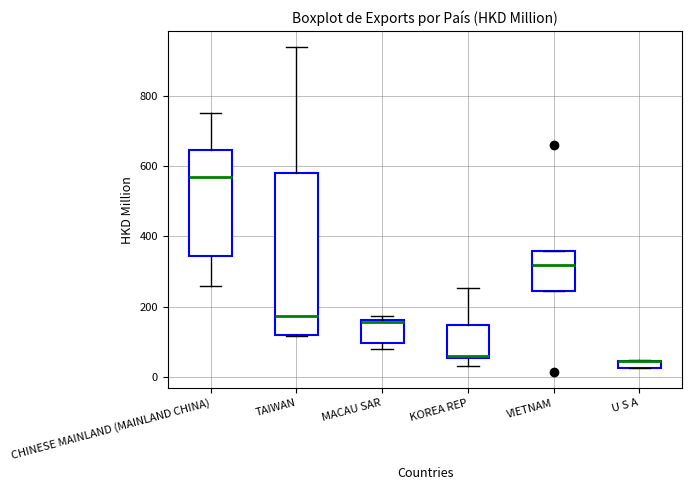

Comparing the boxes themselves (not the whiskers), which one is the tallest?

TAIWAN